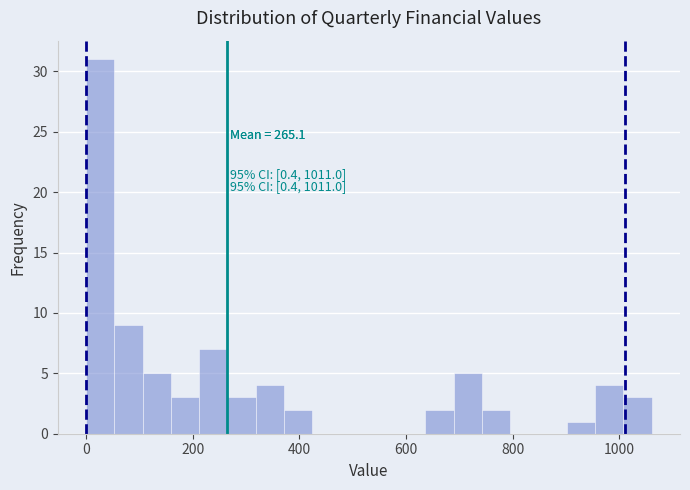

Around what value on the x-axis is the tallest bar? Give the approximate position of its centre, as read against the axis.

20